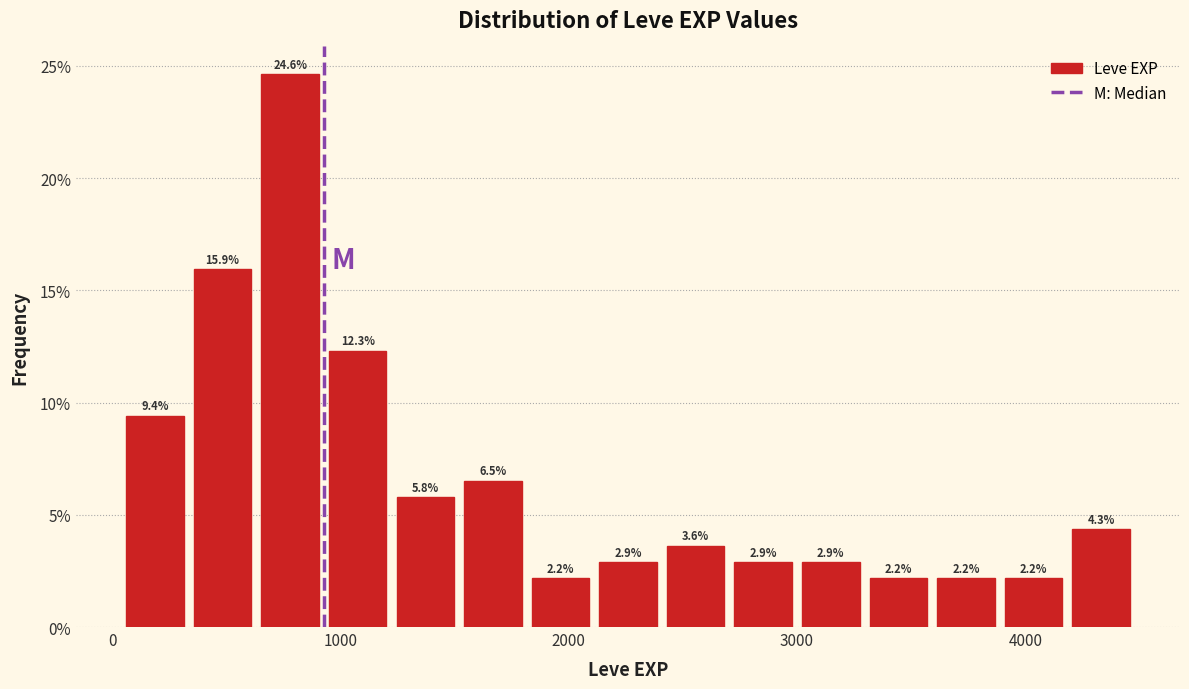

Read against the x-axis, roughly where is the centre of the tallest bar?

800